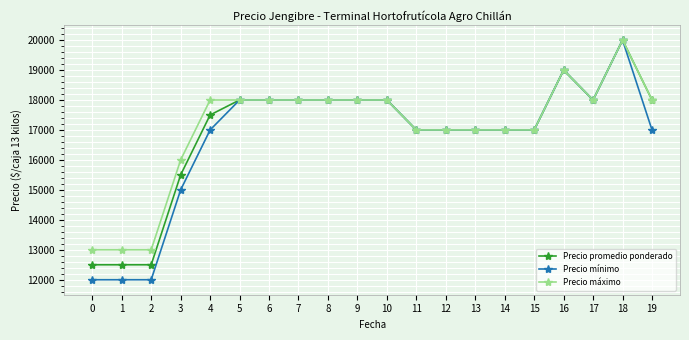

What is the sum of all Precio mínimo values?

335000